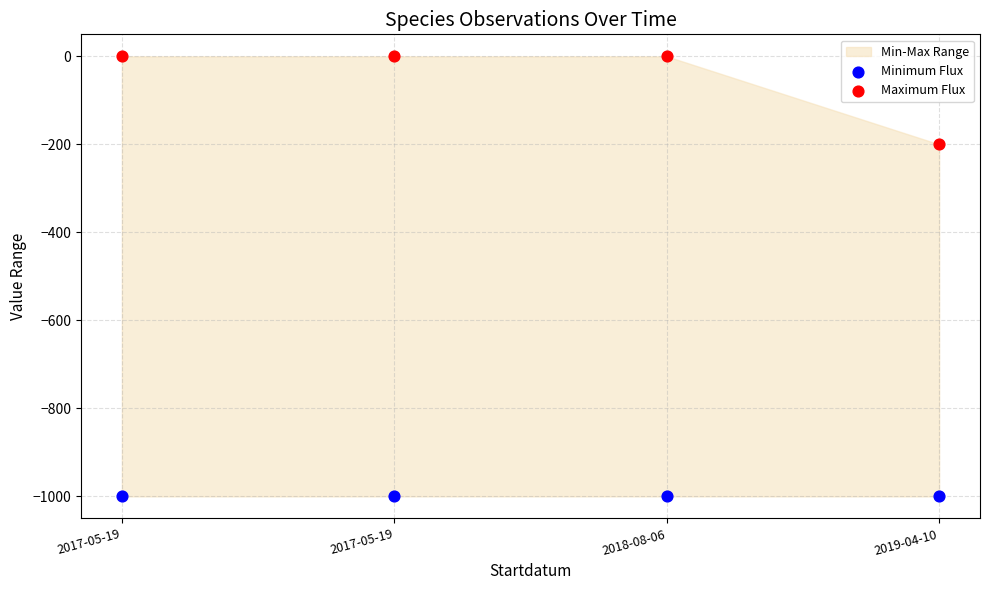

Which series reaches the minimum Y coordinate?

Minimum Flux